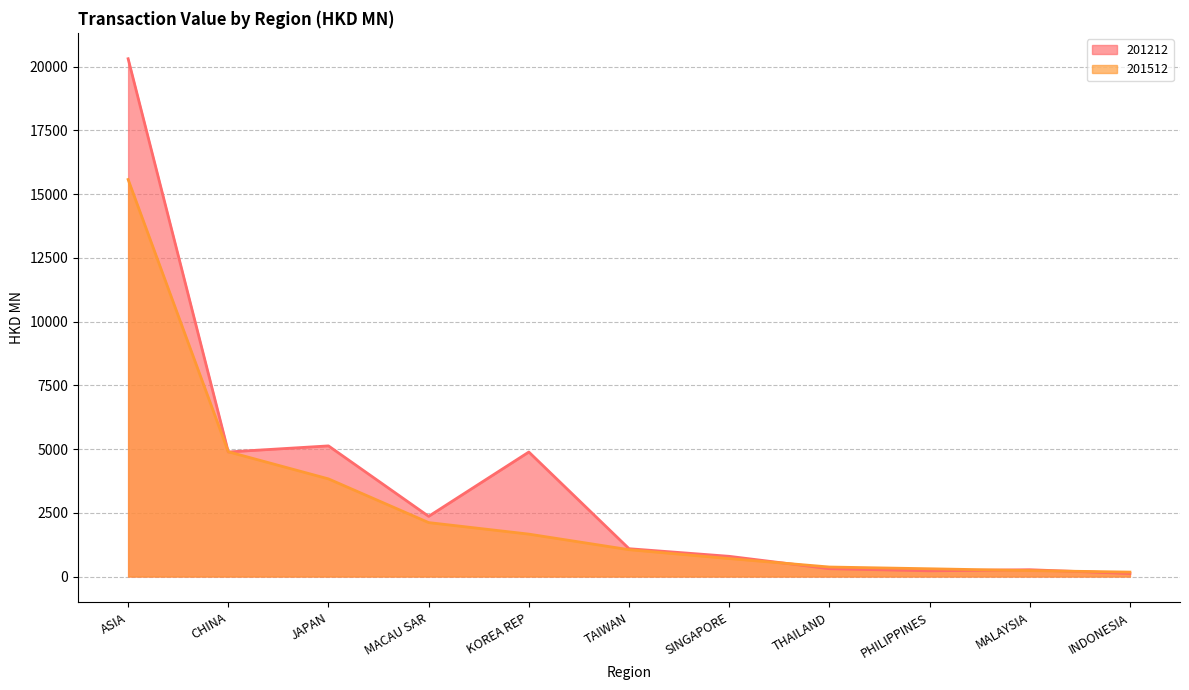

In 201212, how many points are lower than both neighbors (excluding endpoints)?

3